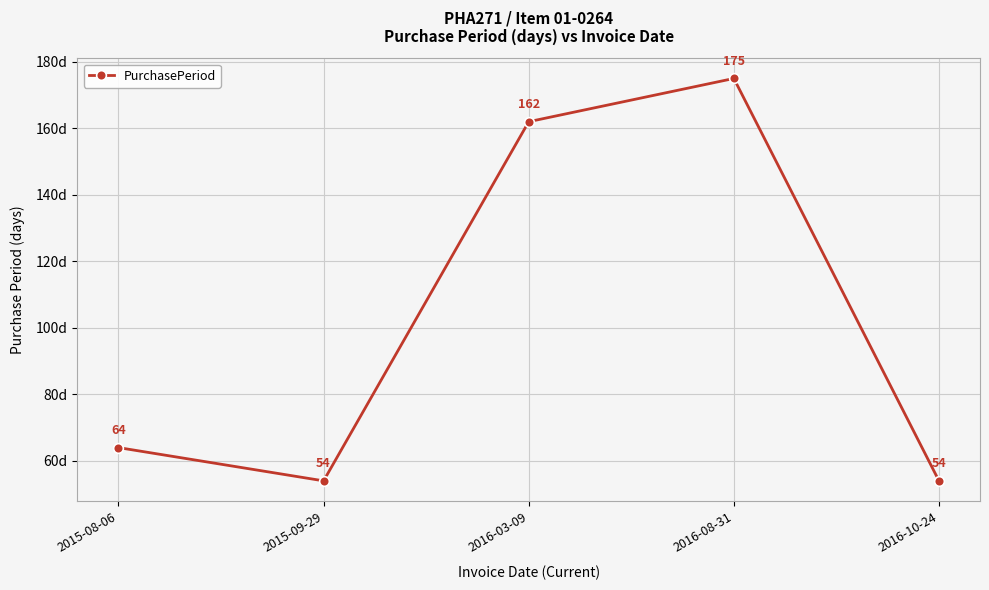

Between 2016-08-31 and 2016-03-09, which is larger?

2016-08-31